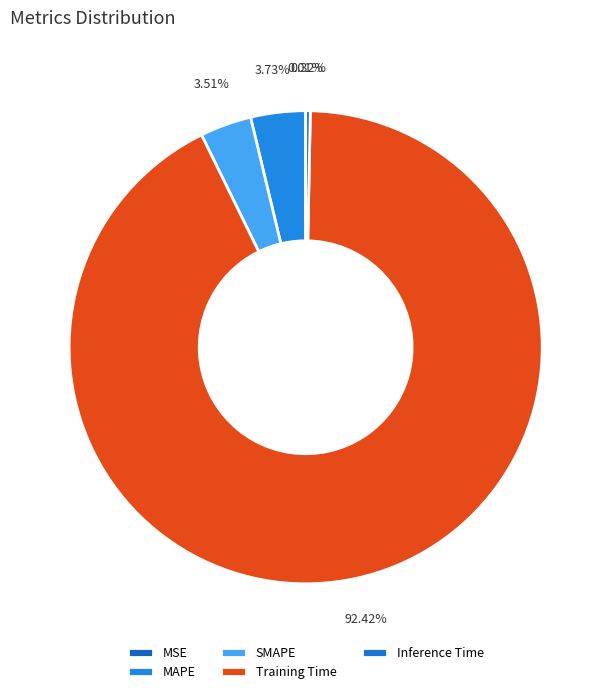

Is there any slice that represents more than half of the pie?

Yes